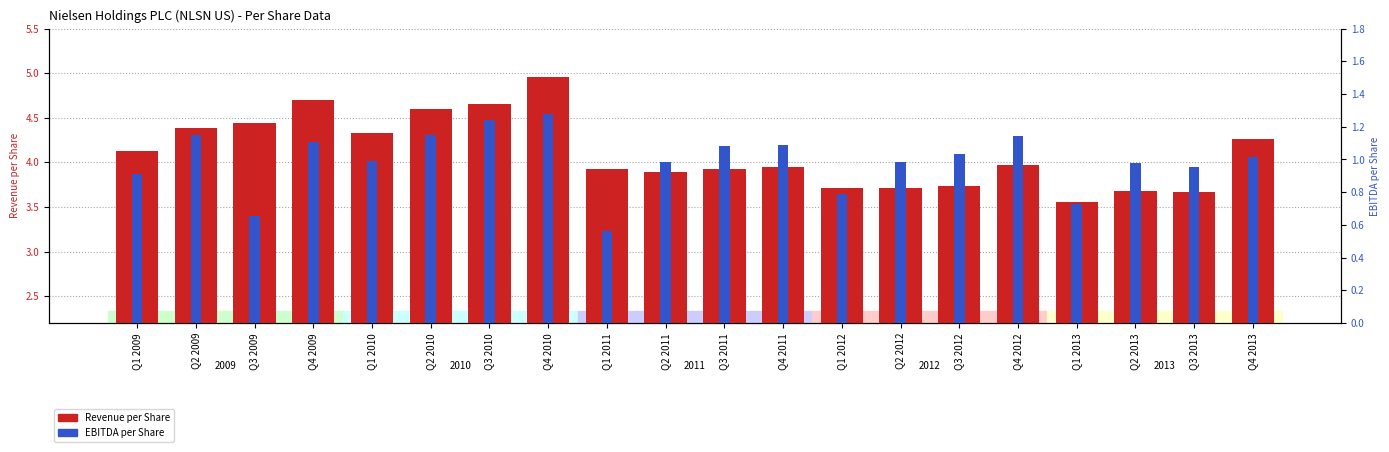

Rank the categories by EBITDA per Share value from highest to lowest.

Q4 2010, Q3 2010, Q2 2010, Q2 2009, Q4 2012, Q4 2009, Q4 2011, Q3 2011, Q3 2012, Q4 2013, Q1 2010, Q2 2012, Q2 2011, Q2 2013, Q3 2013, Q1 2009, Q1 2012, Q1 2013, Q3 2009, Q1 2011